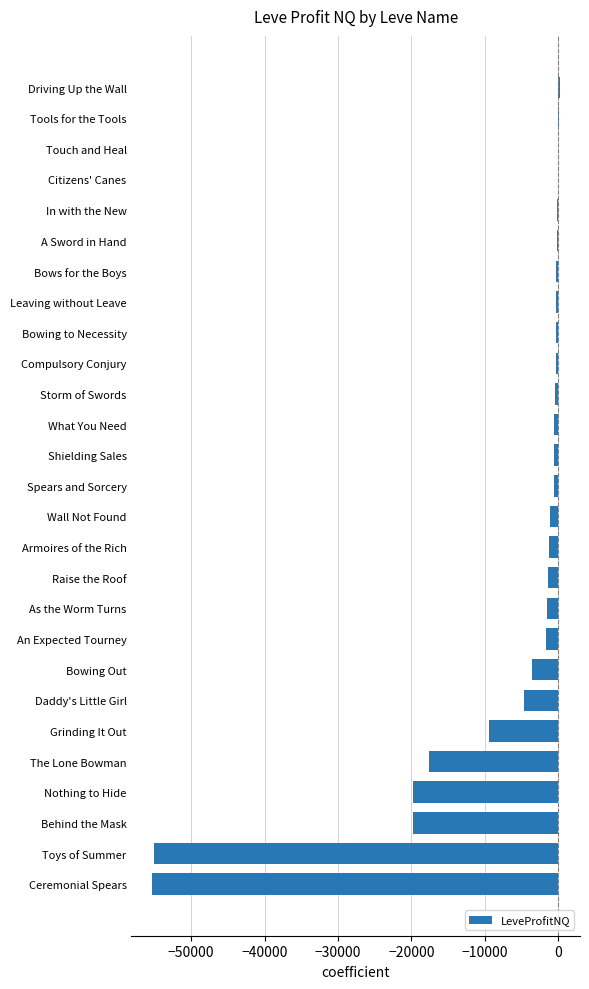

At which label is the value closest to -27579?

Behind the Mask